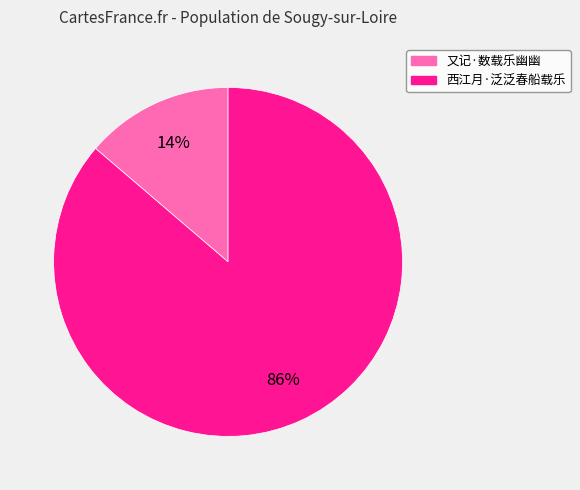

Combined, do 西江月·泛泛春船载乐 and 又记·数载乐幽幽 account for over 50%?

Yes